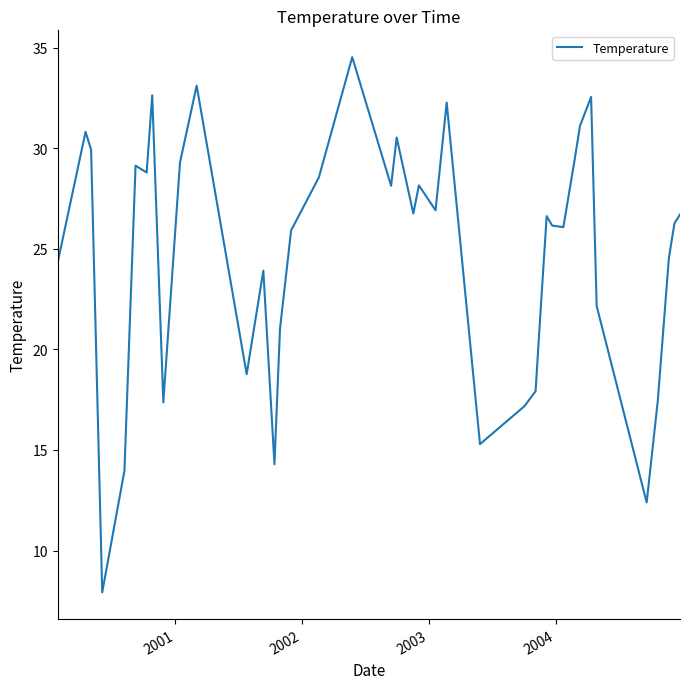

What is the smallest value displayed?

7.9